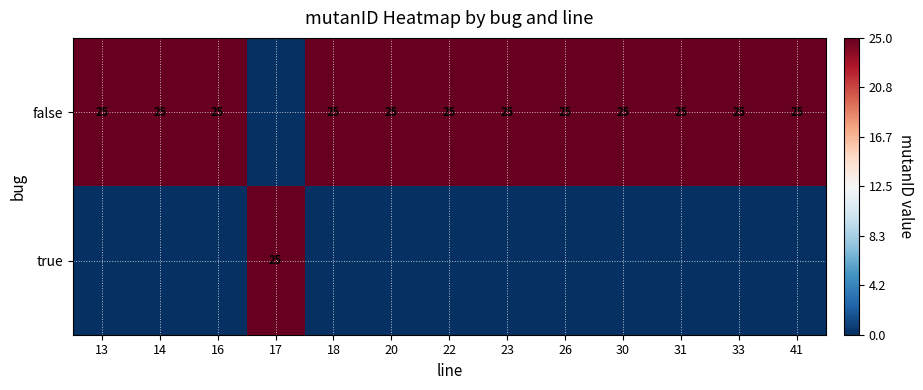

The value of false at 13 is 25. True or false?

True